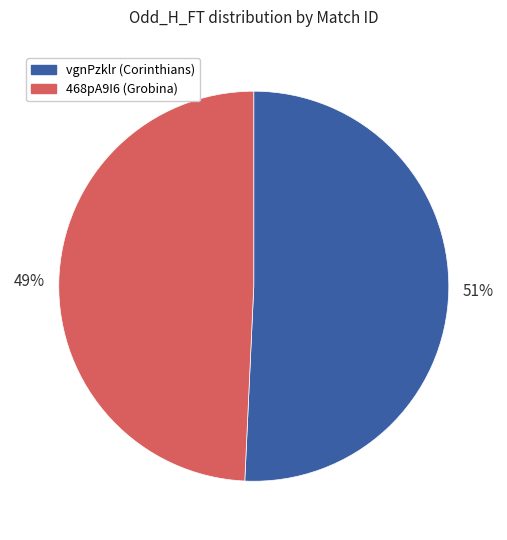

How many segments does this pie chart have?

2